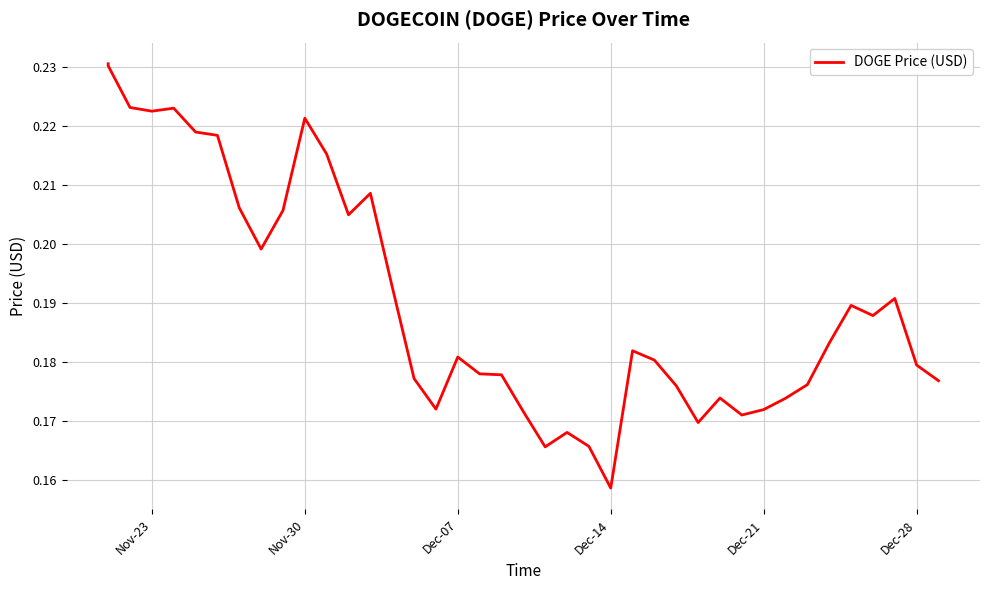

Does the chart display data point markers on the line(s)?

No